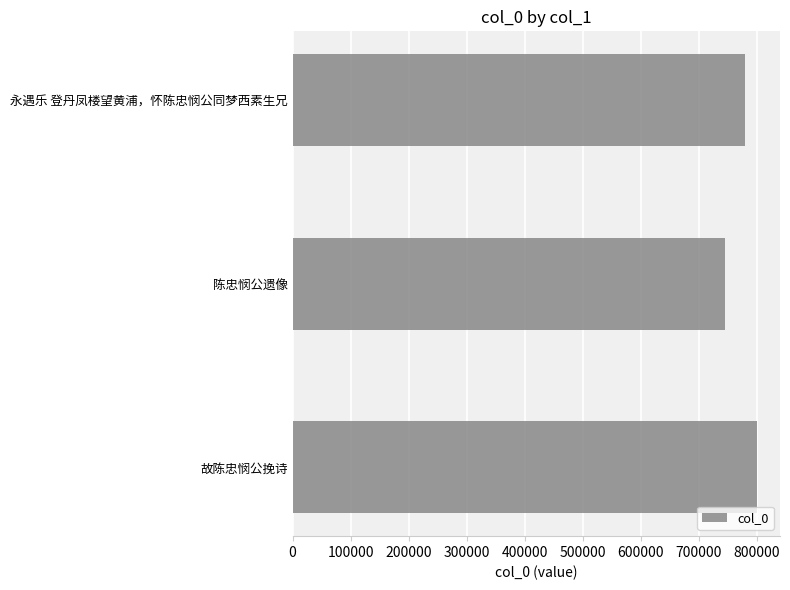

How many data points does each series have?

3